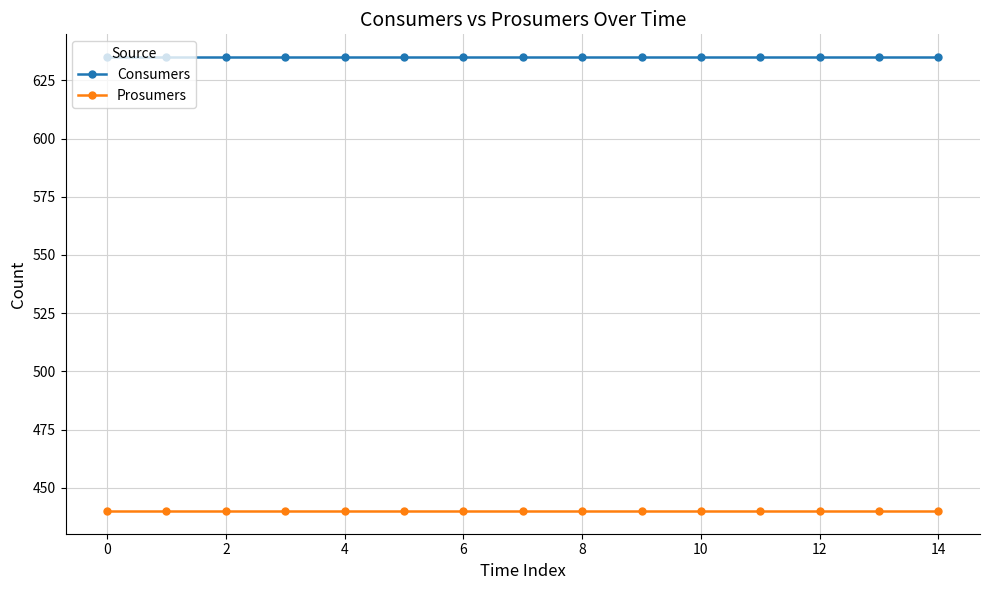

True or false: Consumers and Prosumers intersect in this chart.

False